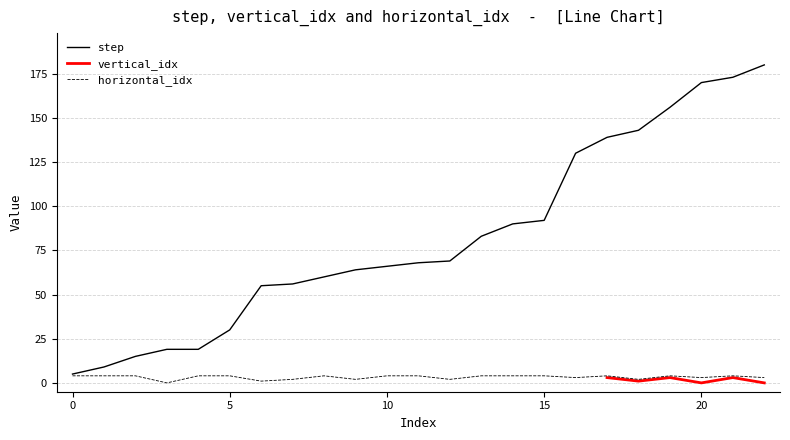

Is it true that step equals 33 at 8?

False